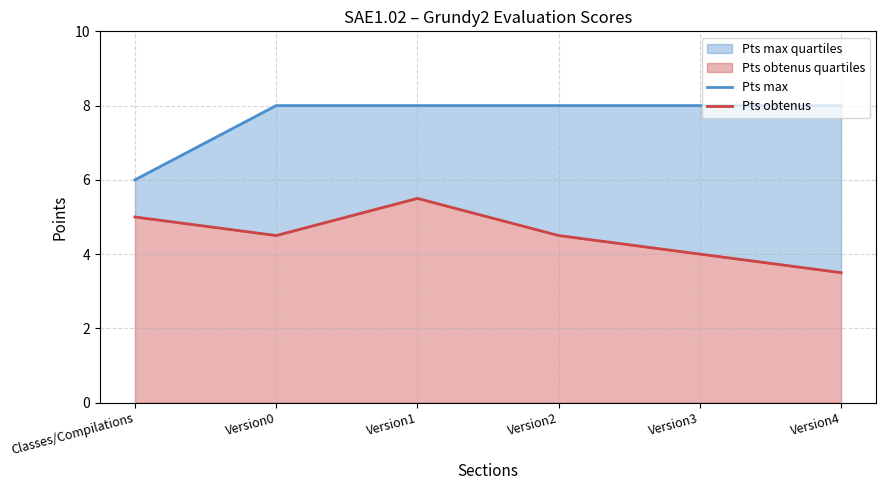

What is the smallest value displayed?

3.5